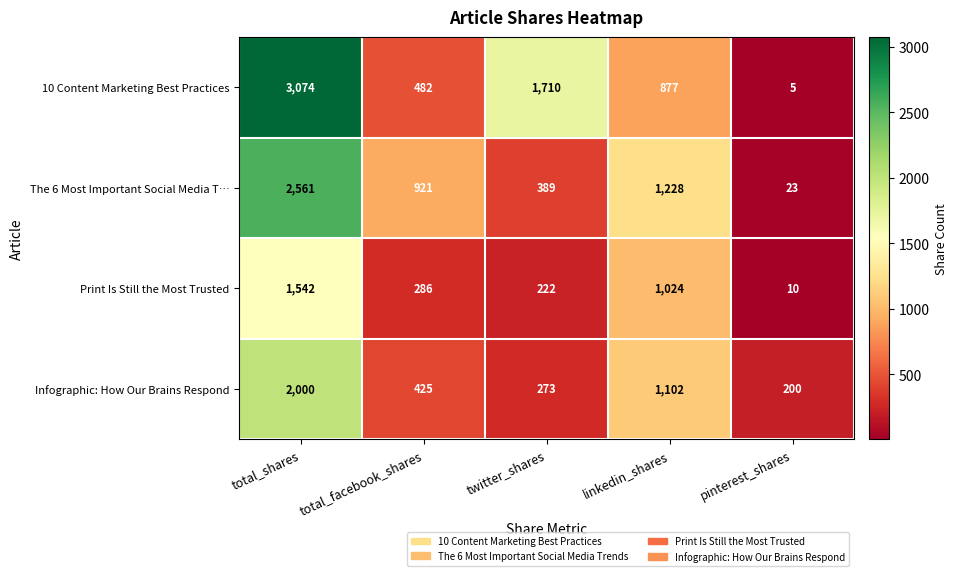

What is the sum of all The 6 Most Important Social Media T… values?

5122